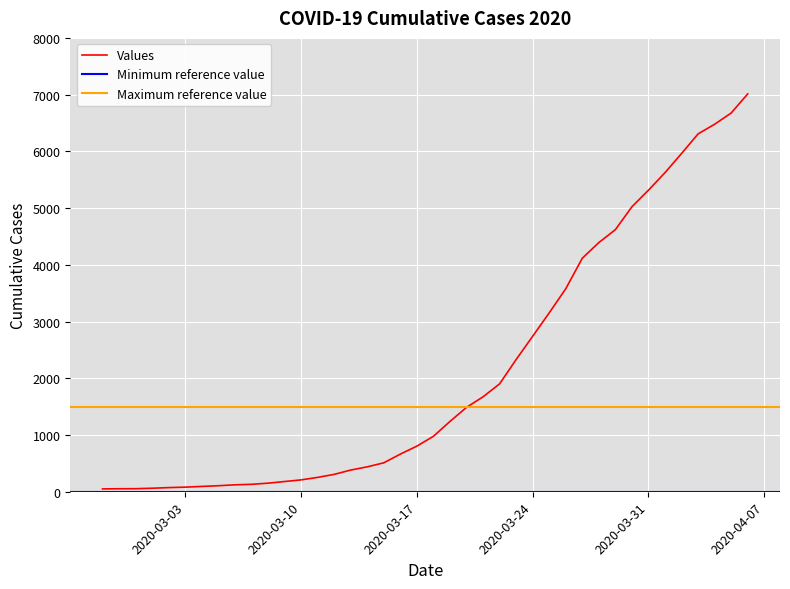

The chart shows a value of 81 at 2020-03-03. True or false?

True